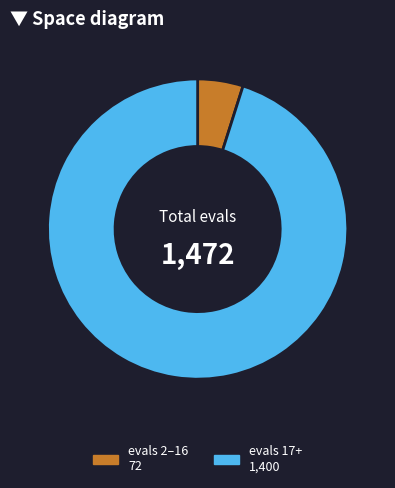

Does any single category account for the majority?

Yes